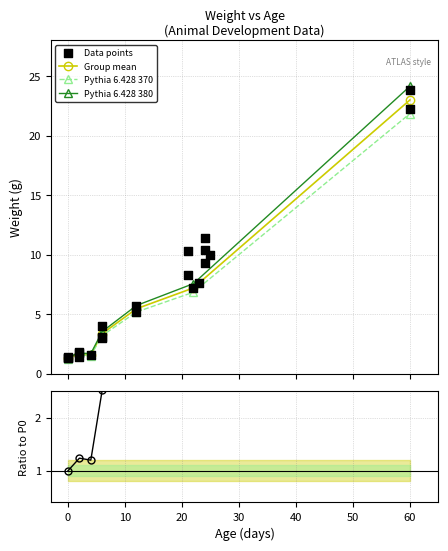

What is the change in value from 0 to 21?

+7.0